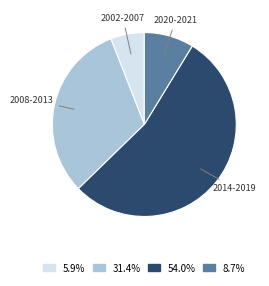

Is there any slice that represents more than half of the pie?

Yes